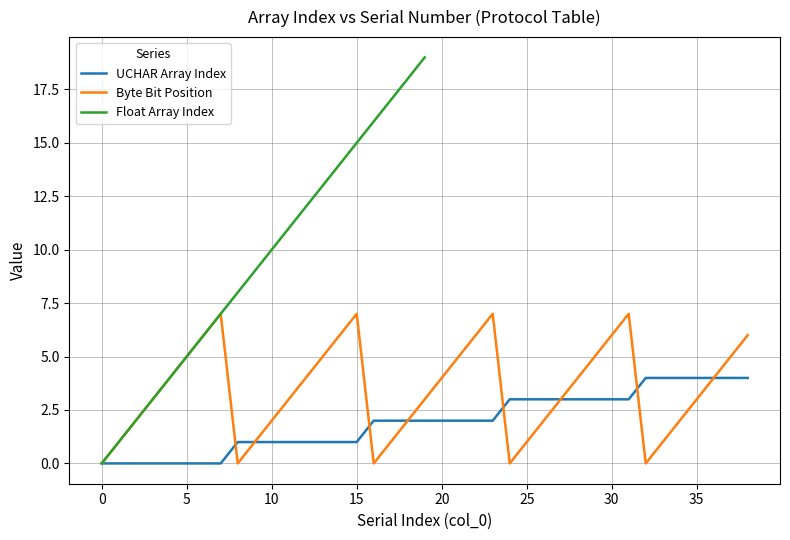

True or false: UCHAR Array Index has a value of 0 at 0.

True